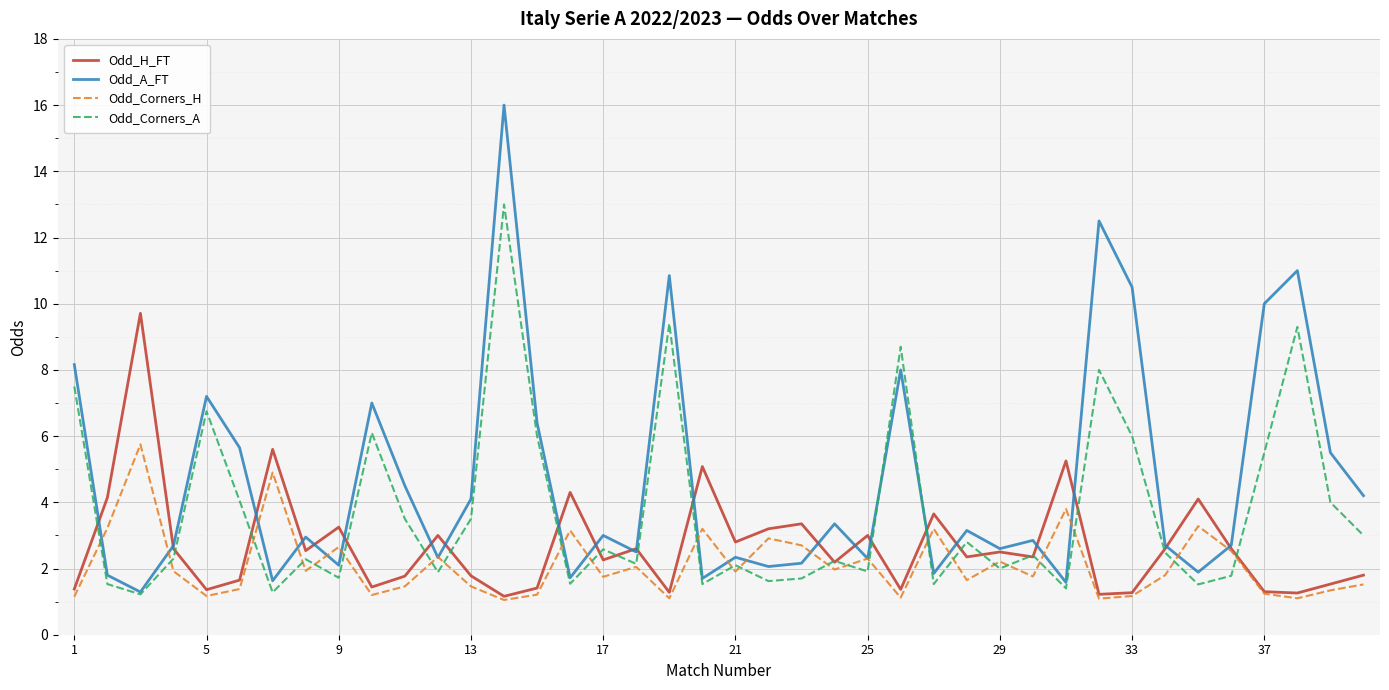

True or false: Odd_H_FT has more than 0 points higher than both neighbors.

True